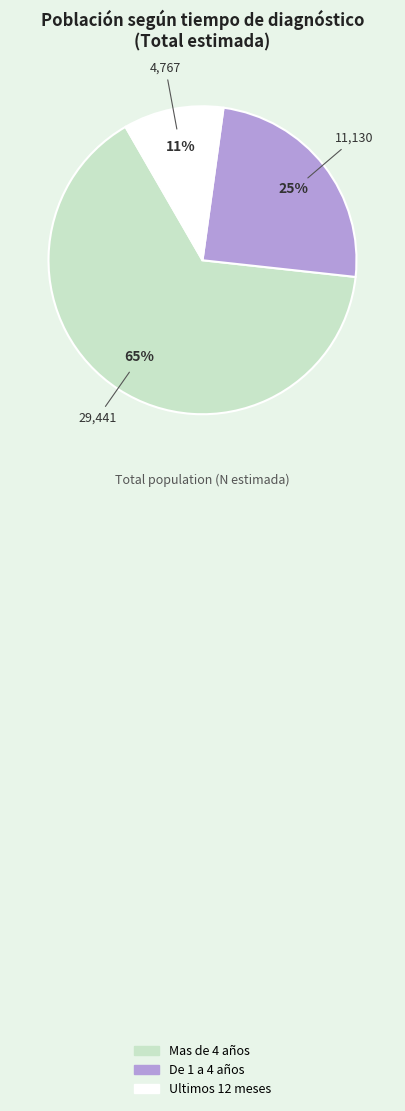

To the nearest percent, what is the average slice percentage?

33%